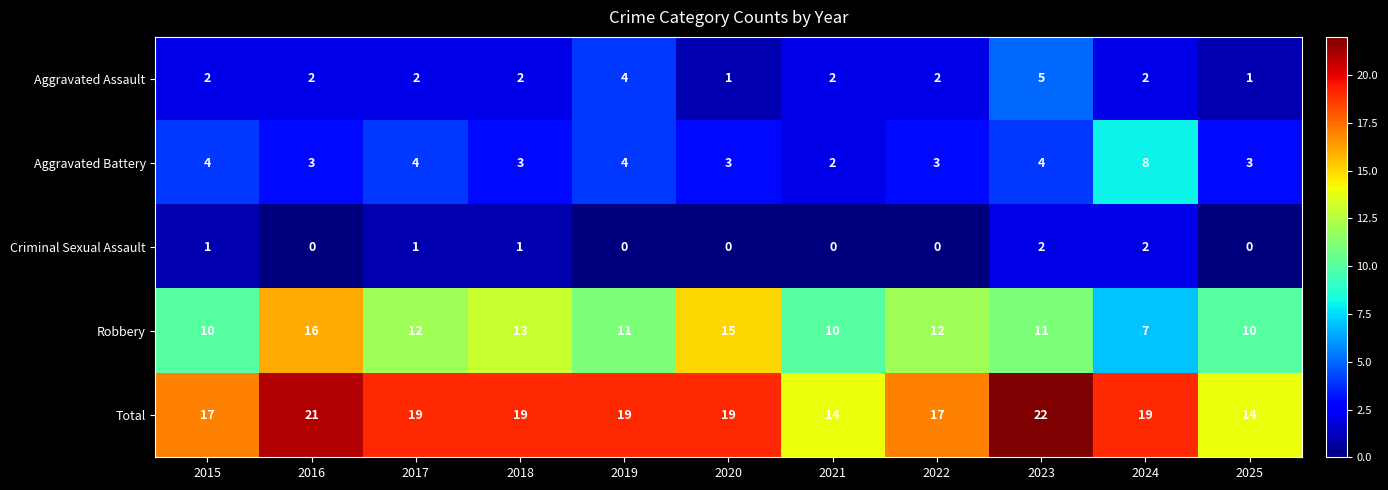

List the series in order of their peak value, highest first.

Total, Robbery, Aggravated Battery, Aggravated Assault, Criminal Sexual Assault